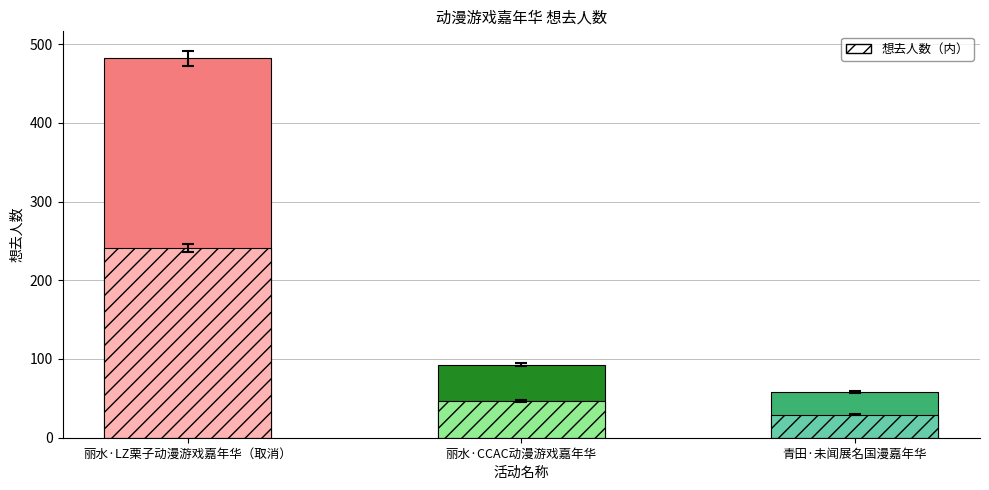

How many data points are above 93?

1